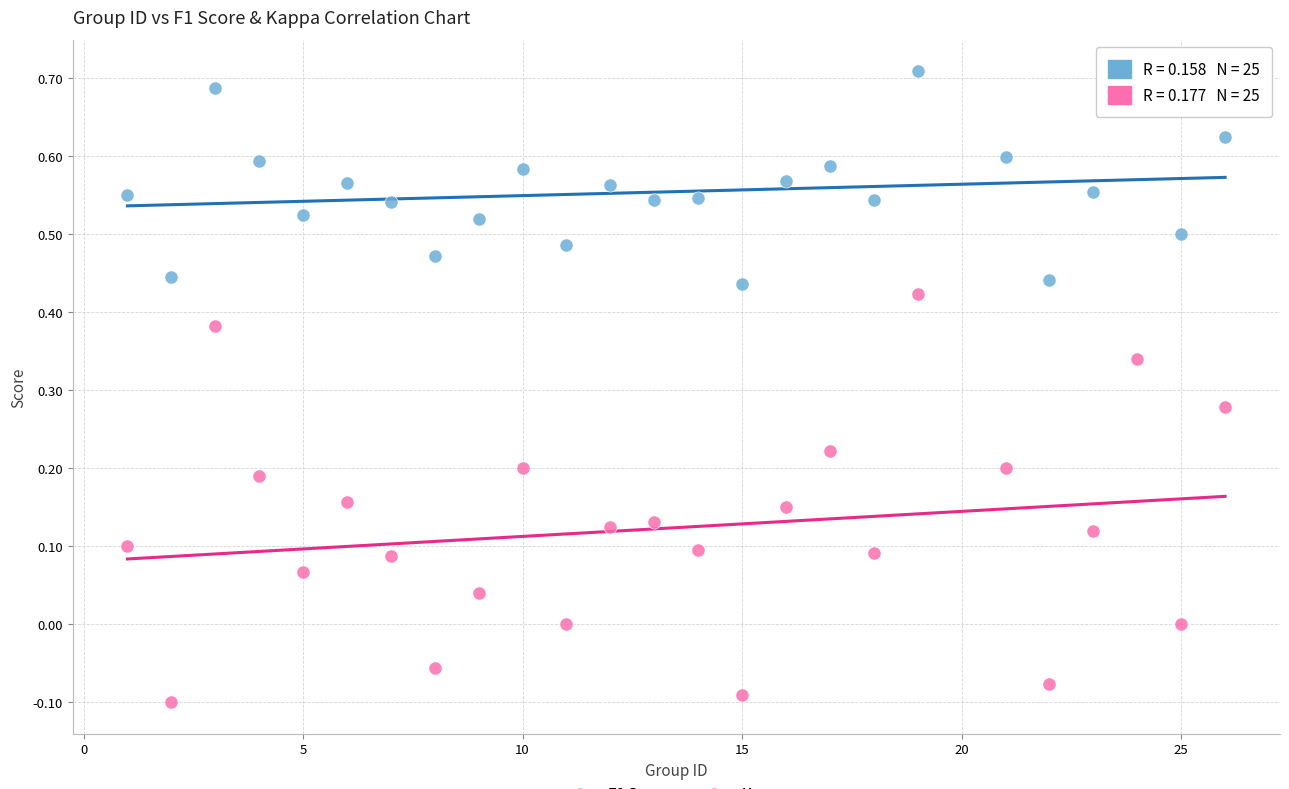

Across all data points, what is the range of X values (max minus min)?

25.0